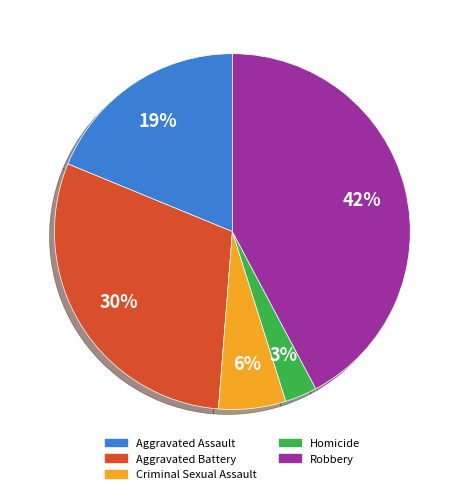

True or false: Homicide accounts for 3% of the total.

True